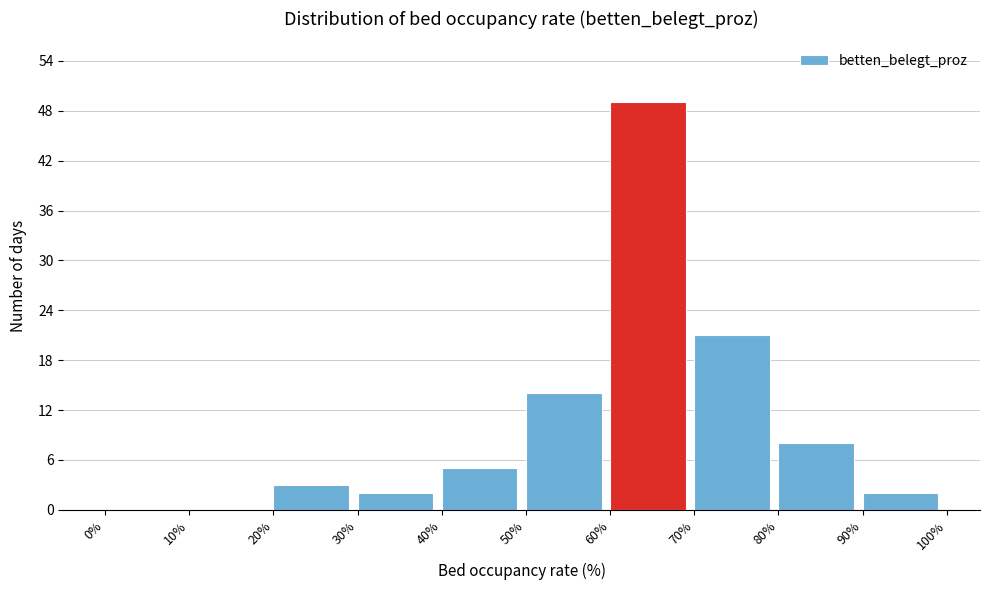

What is the height of the bar covering 90% to 100% on the x-axis? The values are not printed on the chart, so give them approximately, as read against the axis.

2